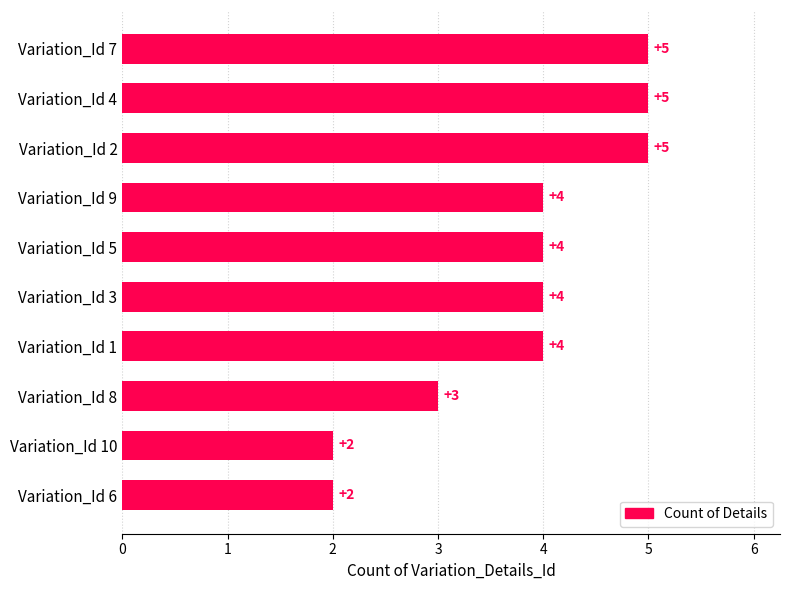

Reading bottom to top, what are all the values shown in this chart?

2	2	3	4	4	4	4	5	5	5